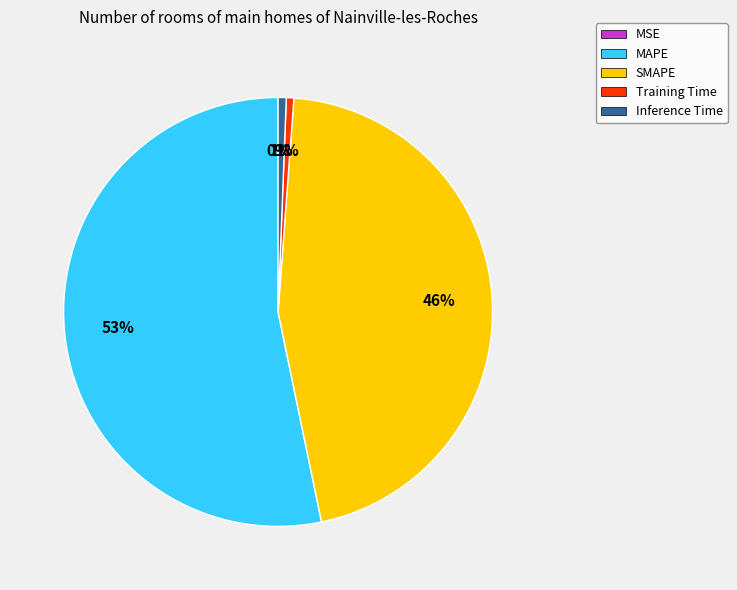

Is it true that SMAPE is 39% of the pie?

False